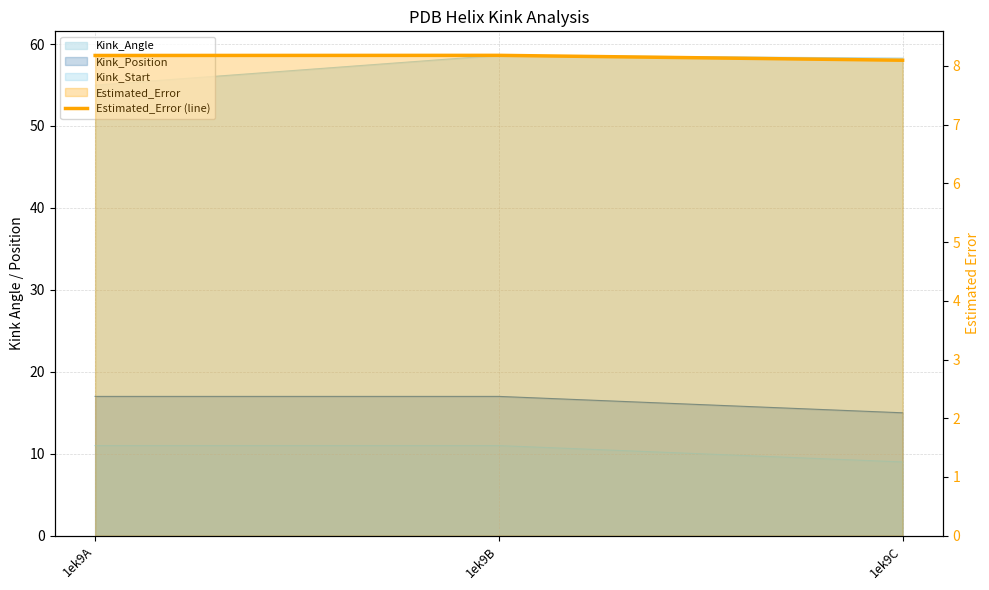

Where is the data nearest to the value 8?

1ek9C